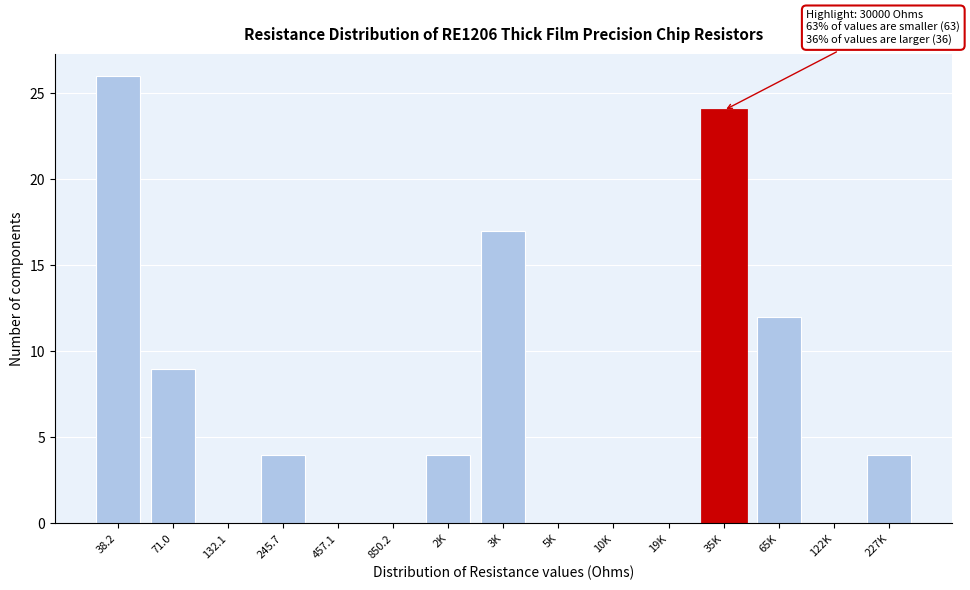

Reading left to right, transcribe all the data shown in this chart.

38.2=26	71.0=9	132.1=0	245.7=4	457.1=0	850.2=0	2K=4	3K=17	5K=0	10K=0	19K=0	35K=24	65K=12	122K=0	227K=4